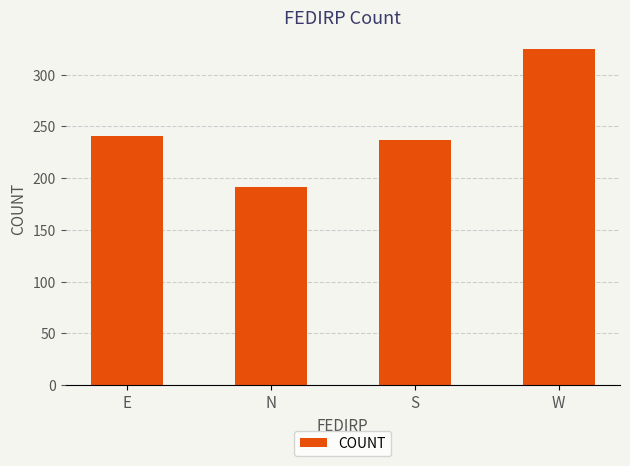

How many bars are there in total?

4